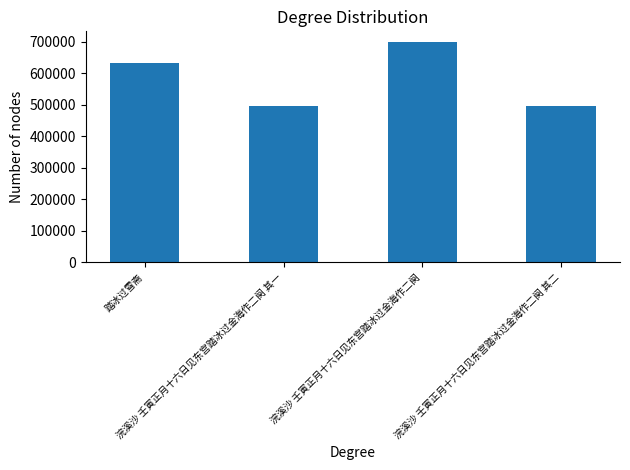

What is the greatest value displayed?

698678